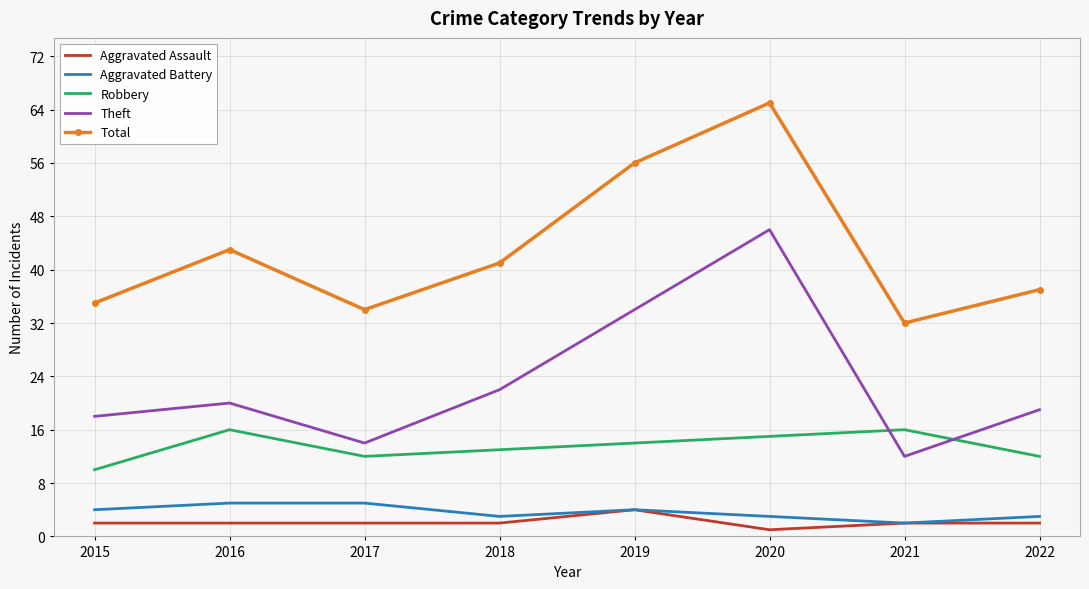

Which label corresponds to the smallest value in the chart?

2020